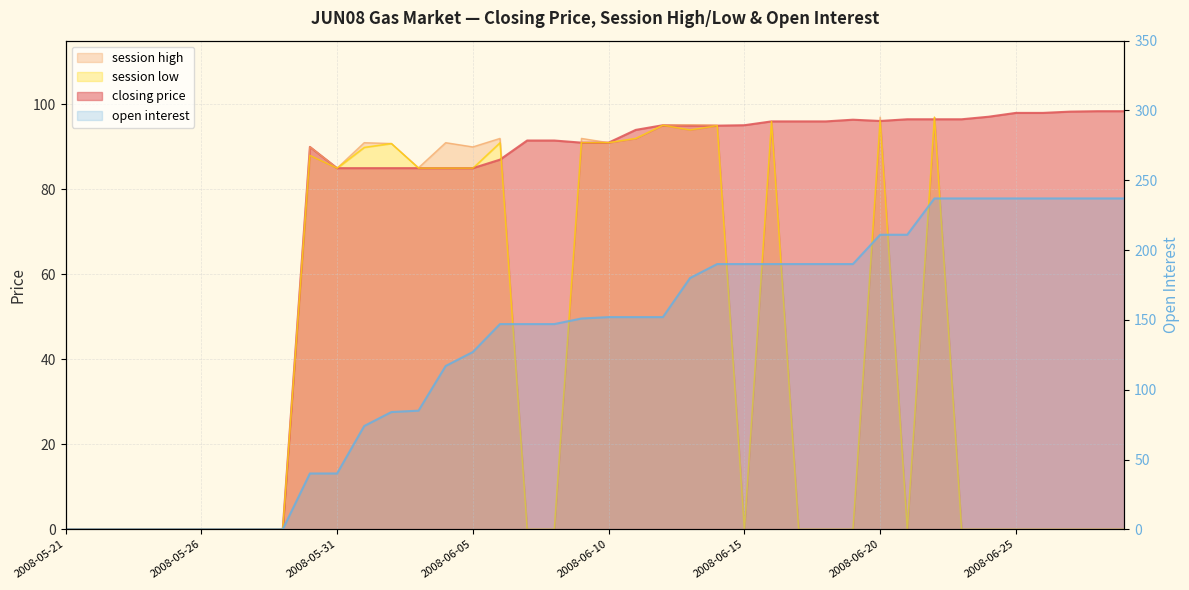

What is the value of the session low point at the 27th from the left?

96.0